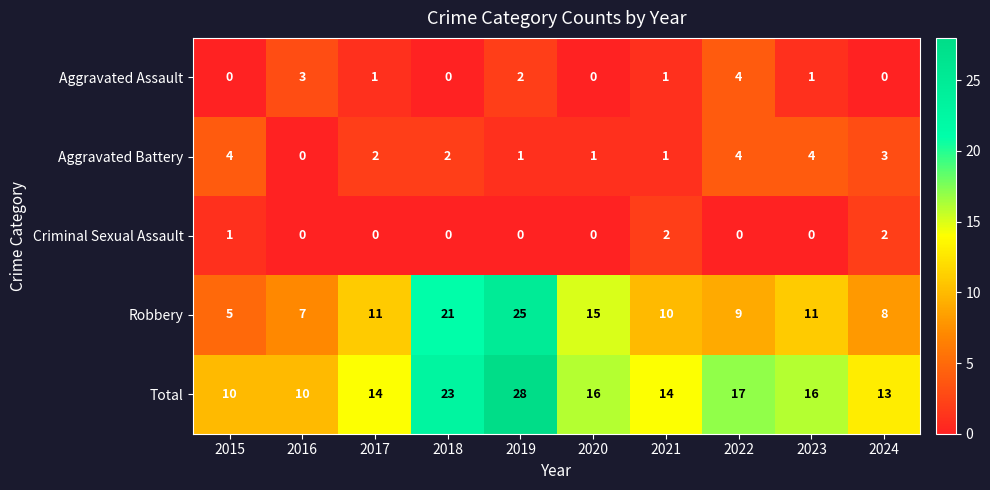

At 2015, list the series in order from largest to smallest.

Total, Robbery, Aggravated Battery, Criminal Sexual Assault, Aggravated Assault